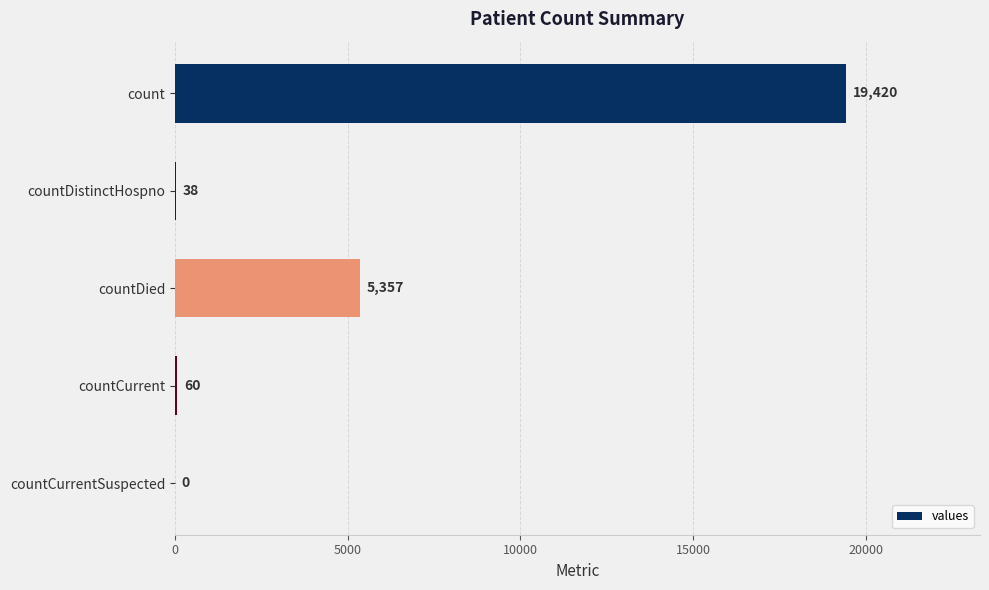

Reading top to bottom, extract all data points from this chart.

count=19420	countDistinctHospno=38	countDied=5357	countCurrent=60	countCurrentSuspected=0